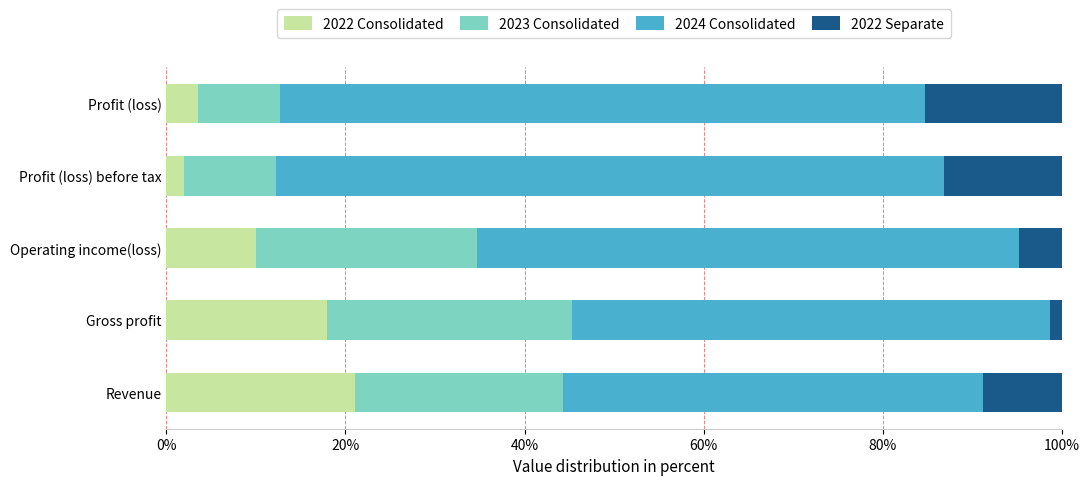

How many data points does each series have?

5